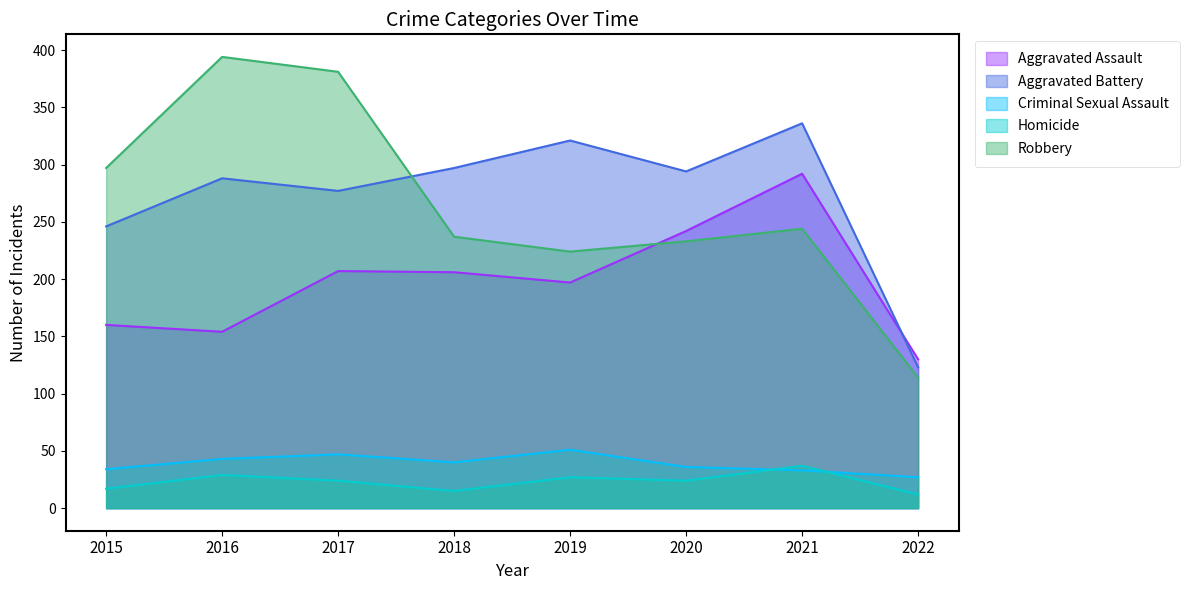

Does the chart have visible grid lines?

No